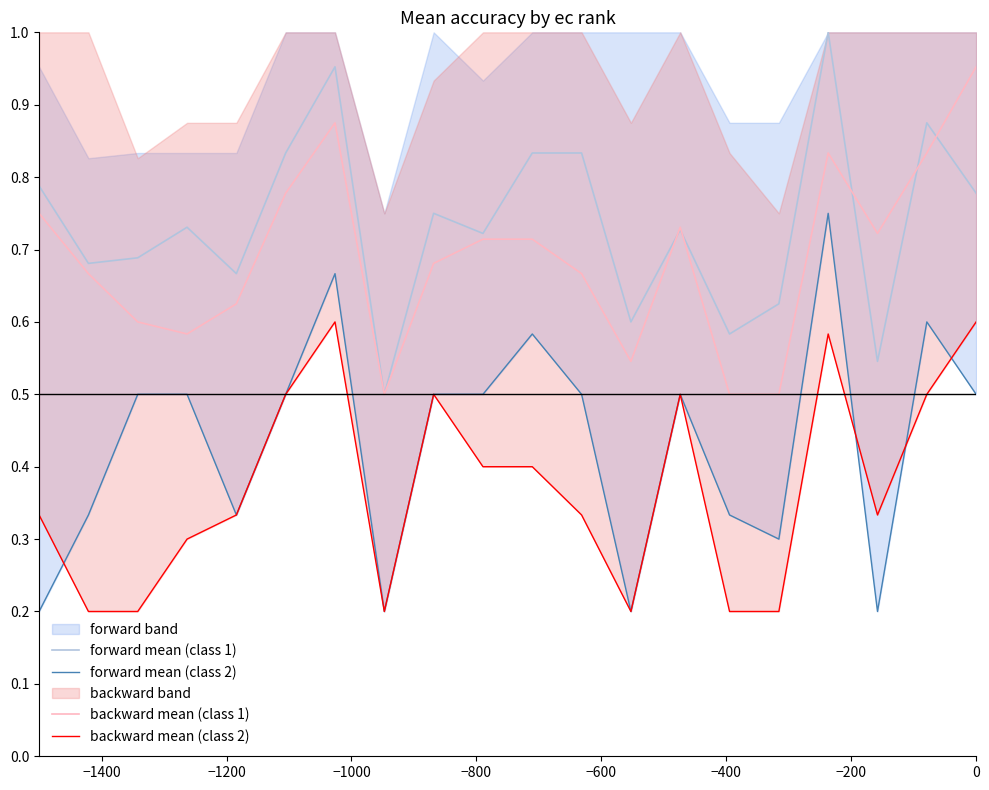

True or false: backward mean (class 1) and forward mean (class 2) intersect in this chart.

False